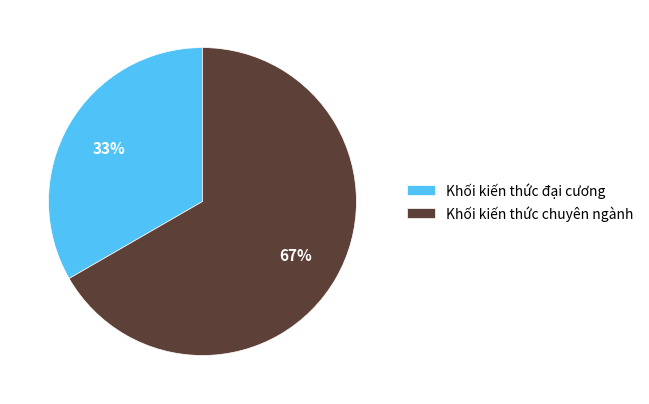

To the nearest percent, what is the average slice percentage?

50%